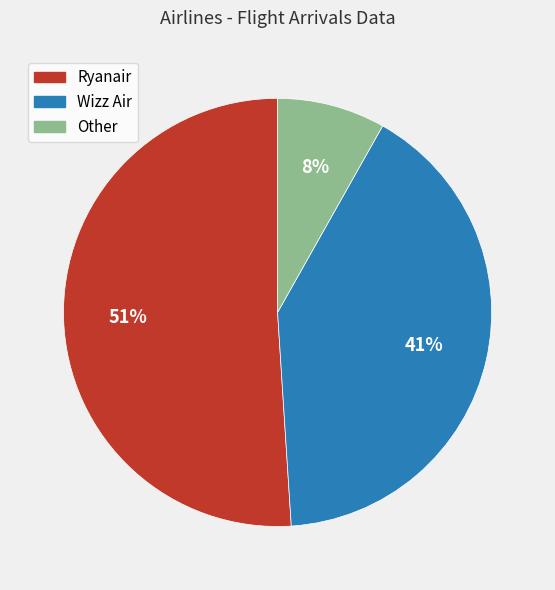

What percentage is the Wizz Air slice, to the nearest percent?

41%